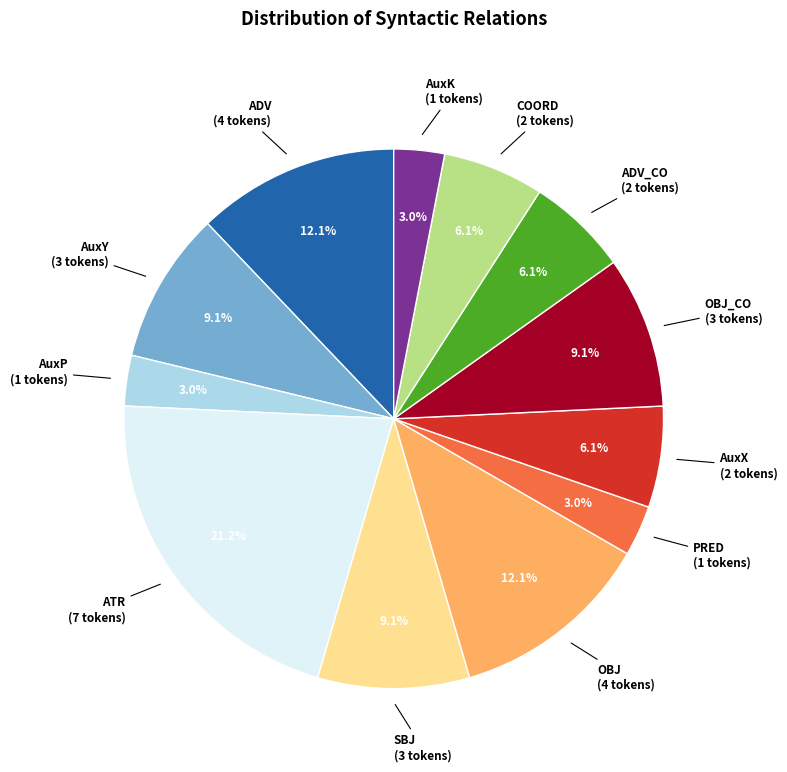

How many slices are in this pie chart?

12